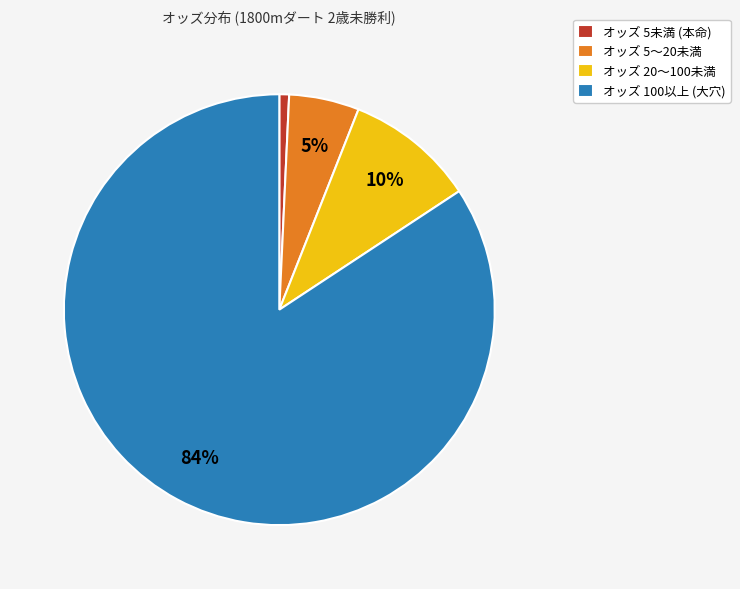

To the nearest percent, what is the combined percentage of オッズ 20〜100未満 and オッズ 5〜20未満?

15%